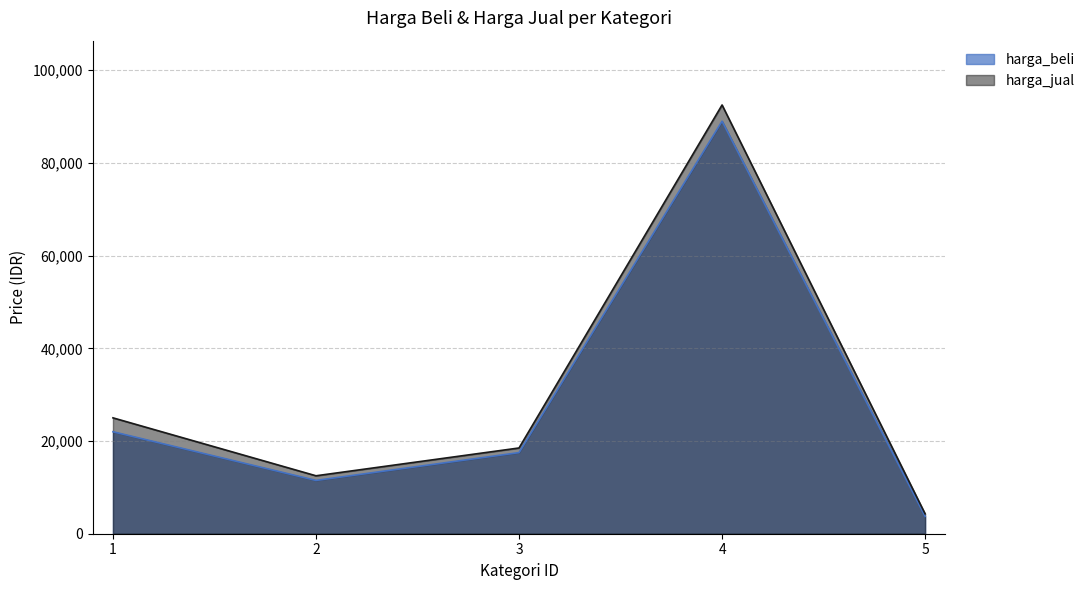

Reading left to right, what are all the values shown in this chart?

harga_beli: 1=22000	2=11500	3=17500	4=89000	5=3750
harga_jual: 1=25000	2=12500	3=18500	4=92500	5=4300